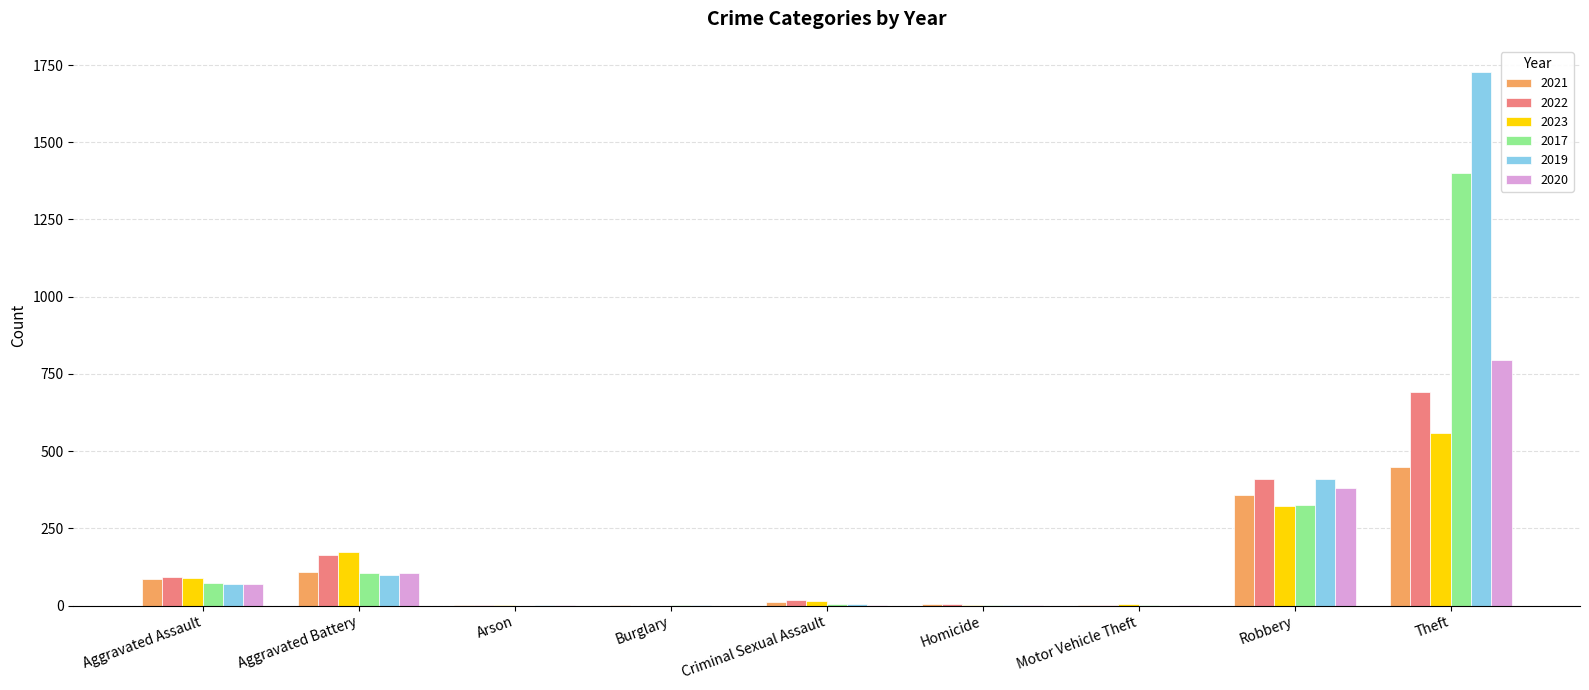

What are all the series names shown in the legend?

2021, 2022, 2023, 2017, 2019, 2020